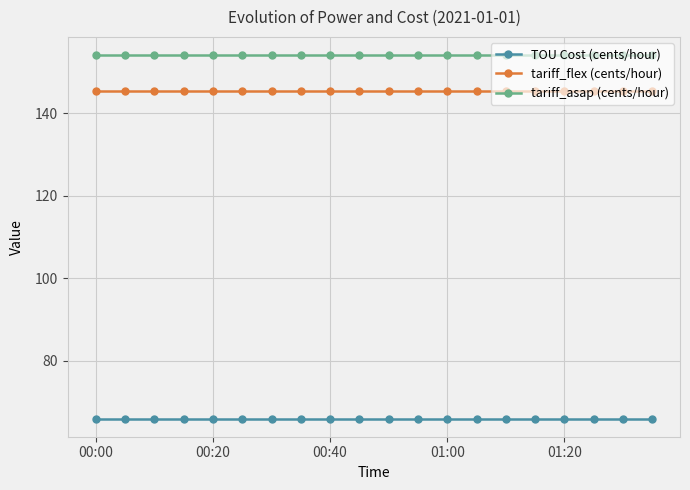

What is the highest value of the tariff_flex (cents/hour) series?

145.5